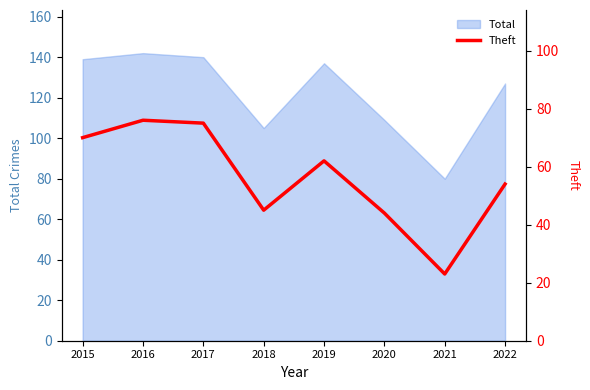

What is the minimum value for Total?

80